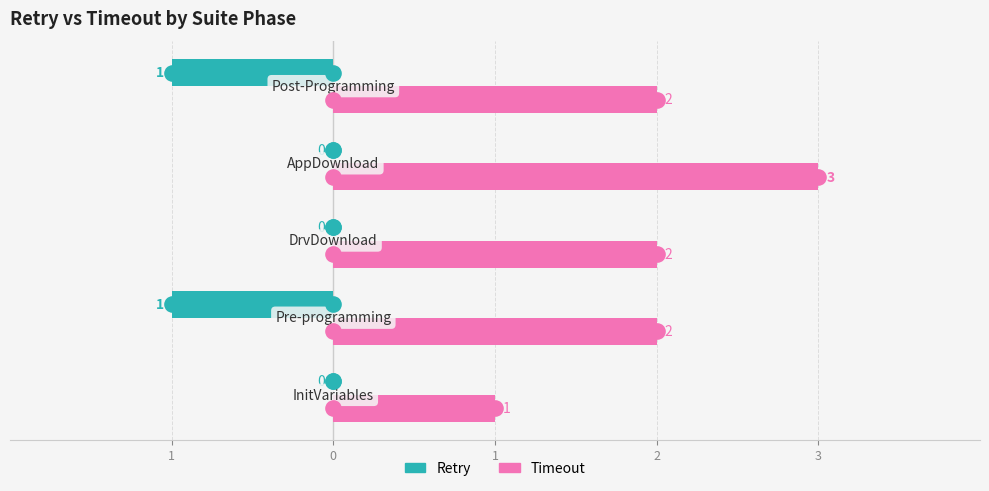

Which series has the largest total across all categories?

Timeout